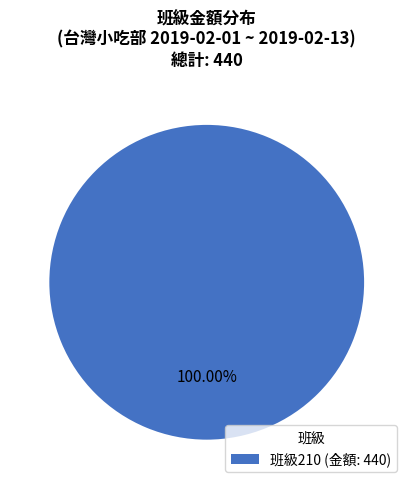

Rank the categories by value from lowest to highest.

班級210 (金額: 440)